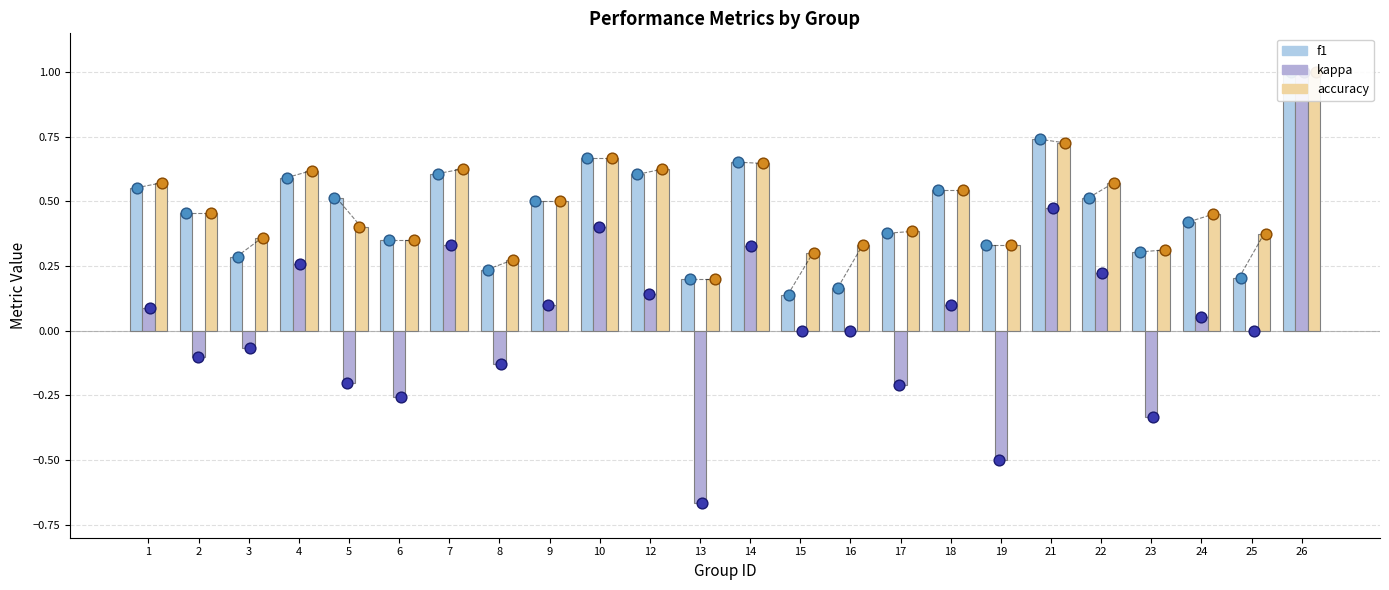

Is the value of f1 at 18 greater than the value of kappa at 9?

Yes